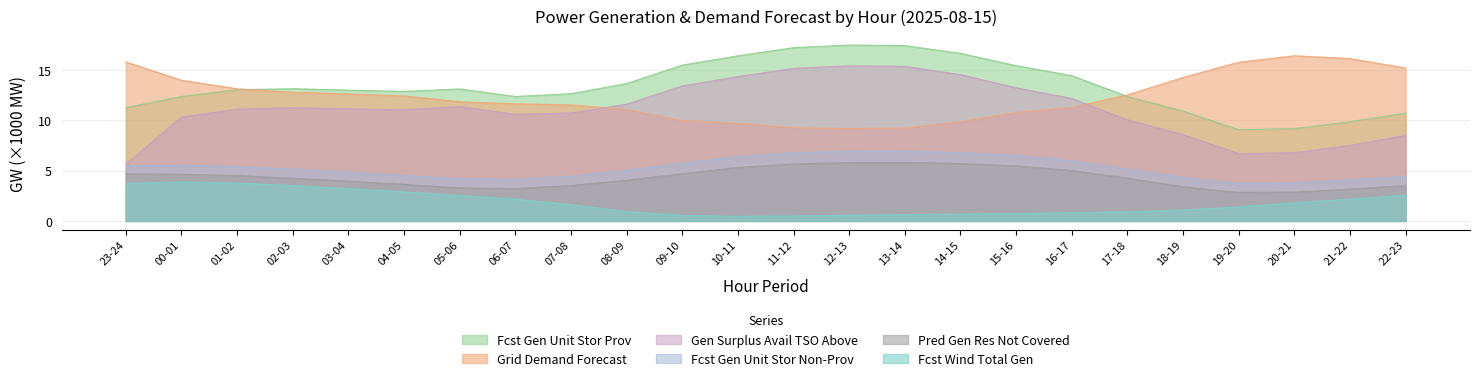

What position from the left is 14-15?

16